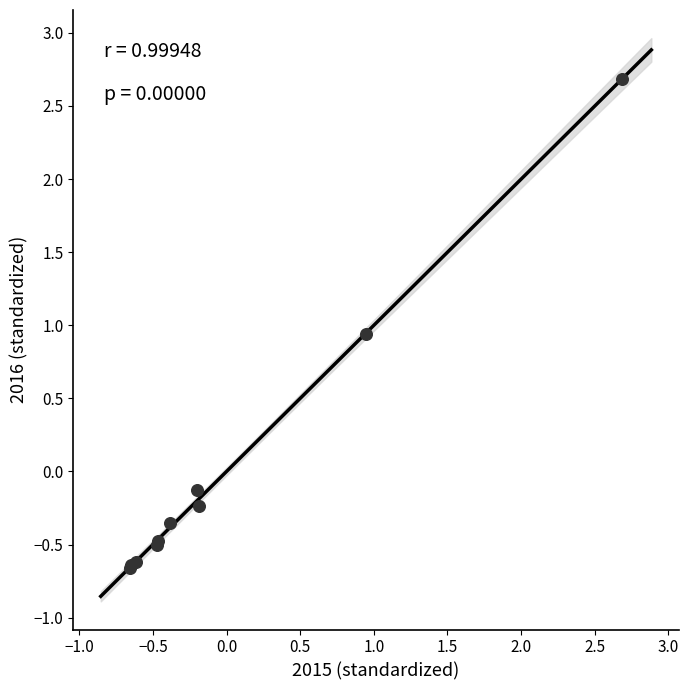

What Y value in the scatter plot is closest to 1?

0.9